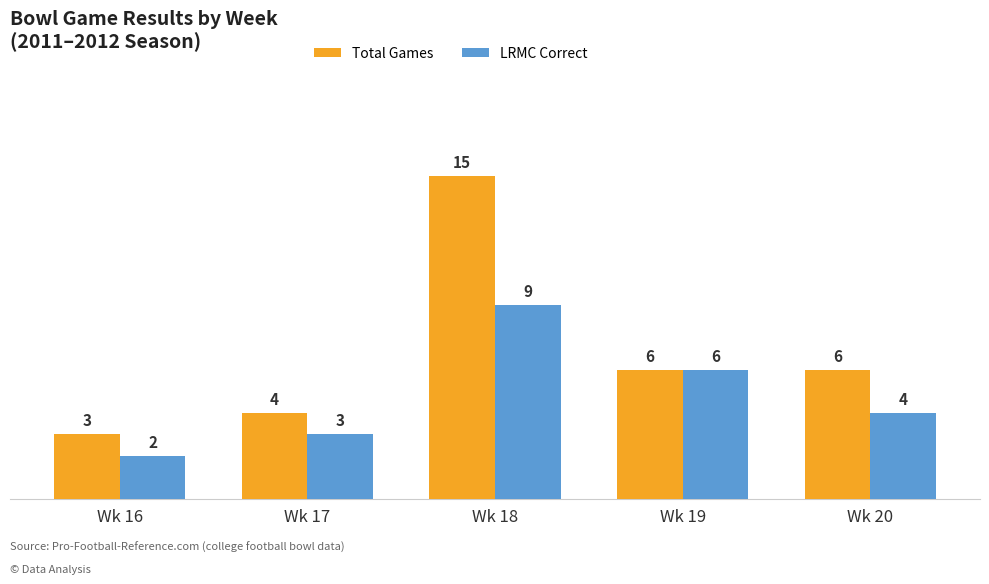

Which series changed the most between Wk 17 and Wk 20?

Total Games